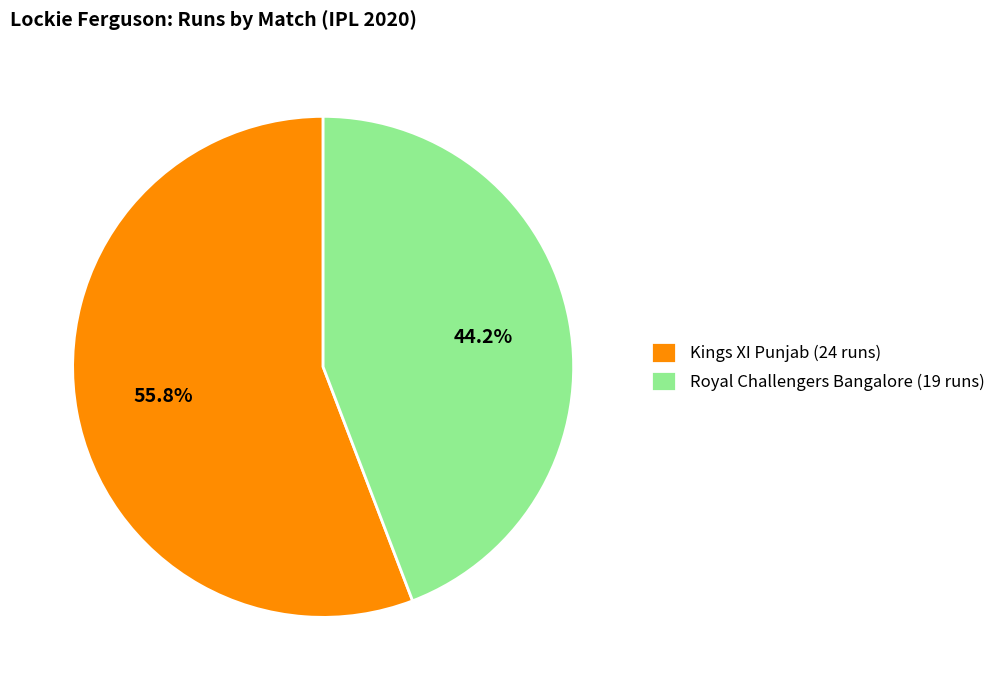

Do Kings XI Punjab (24 runs) and Royal Challengers Bangalore (19 runs) together represent more than half of the pie?

Yes